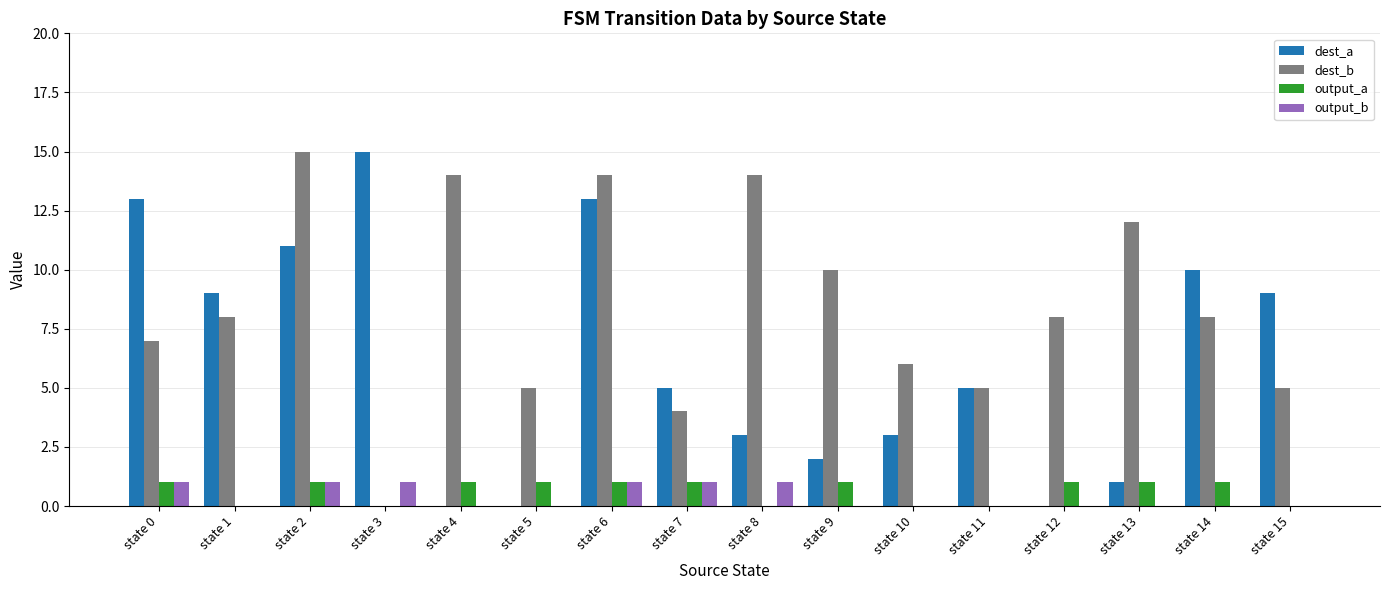

What is the maximum value shown in the chart?

15